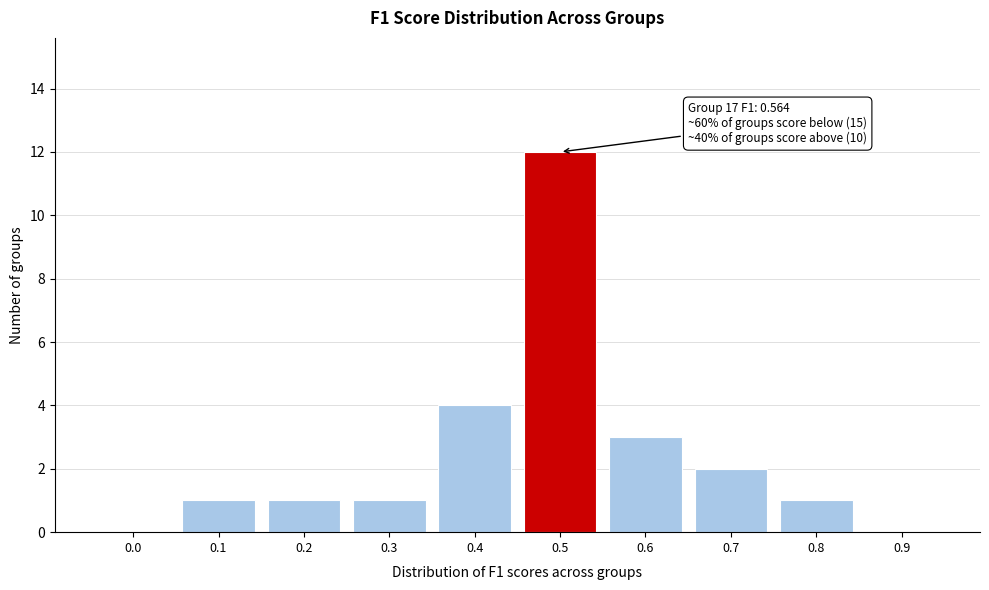

Reading right to left, what are all the values shown in this chart?

0.9=0	0.8=1	0.7=2	0.6=3	0.5=12	0.4=4	0.3=1	0.2=1	0.1=1	0.0=0